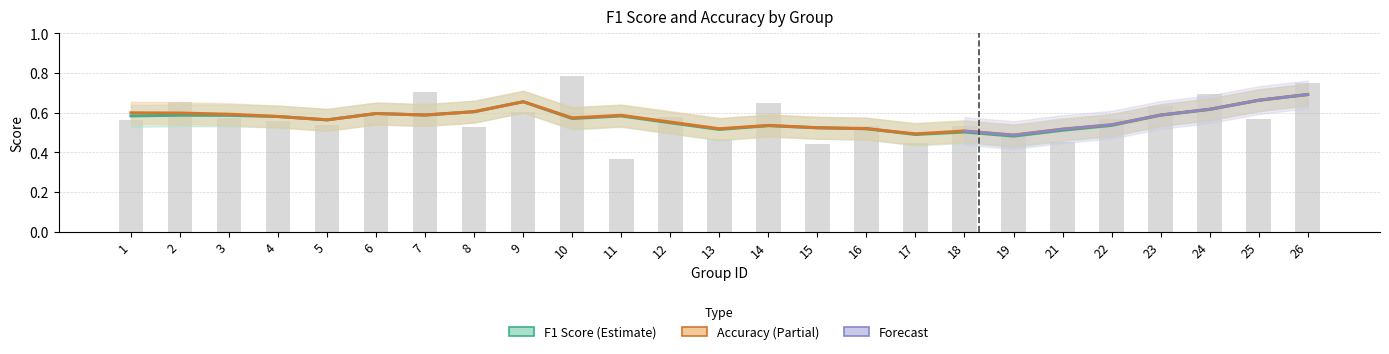

List the labels in order of value, smallest first.

11, 15, 17, 21, 13, 19, 8, 16, 18, 5, 4, 1, 22, 25, 3, 12, 6, 9, 23, 14, 2, 24, 7, 26, 10